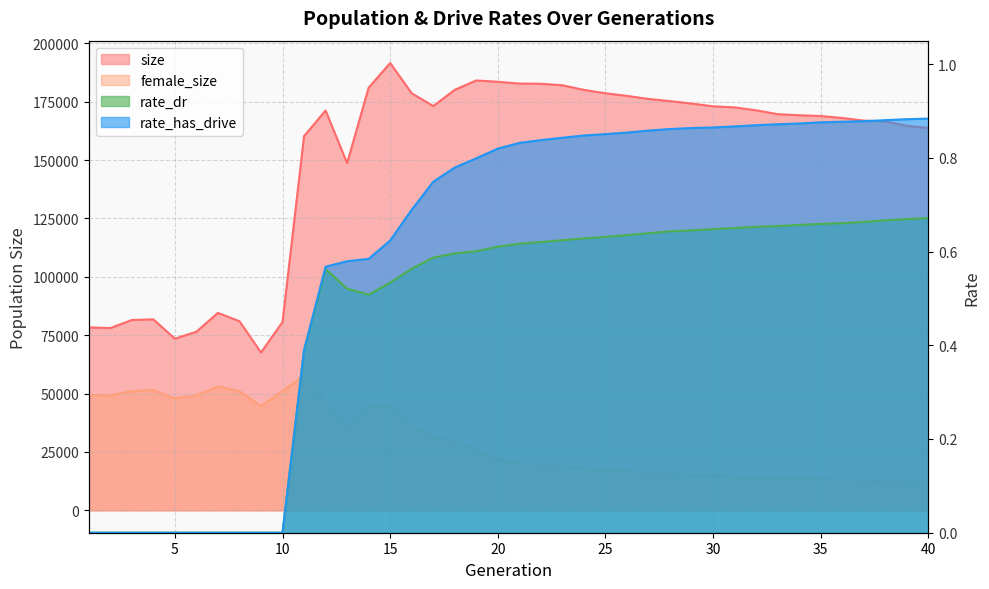

What are all the series names shown in the legend?

size, female_size, rate_dr, rate_has_drive